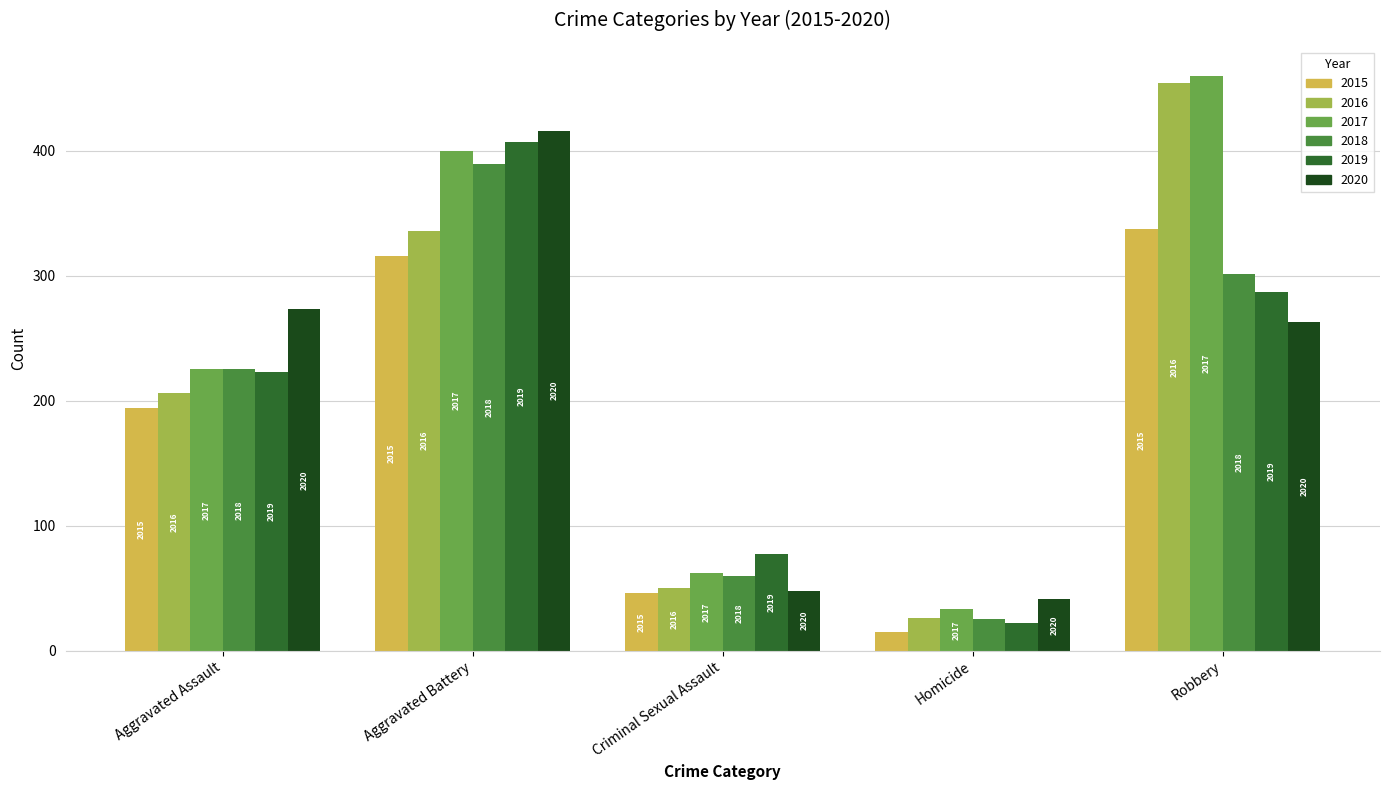

Which series has the largest range (max minus min)?

2016